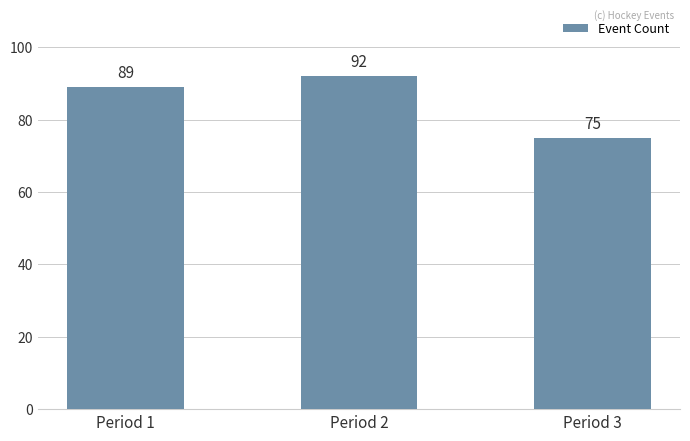

Rank the categories by value from lowest to highest.

Period 3, Period 1, Period 2